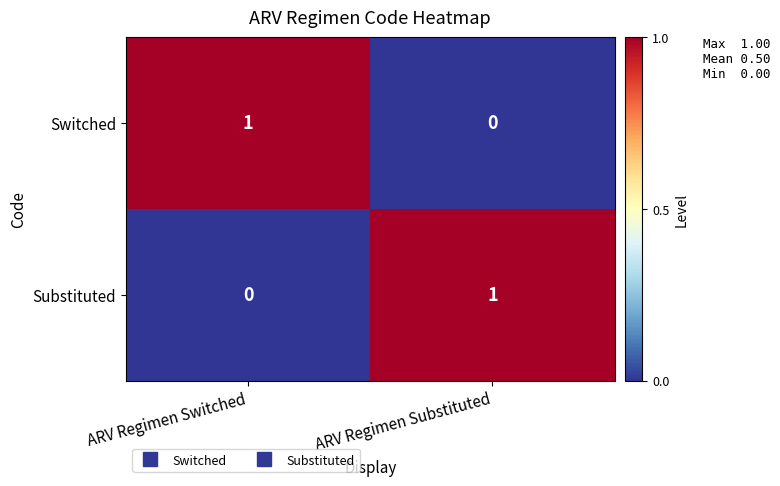

Rank the series at ARV Regimen Switched from highest to lowest value.

Switched, Substituted